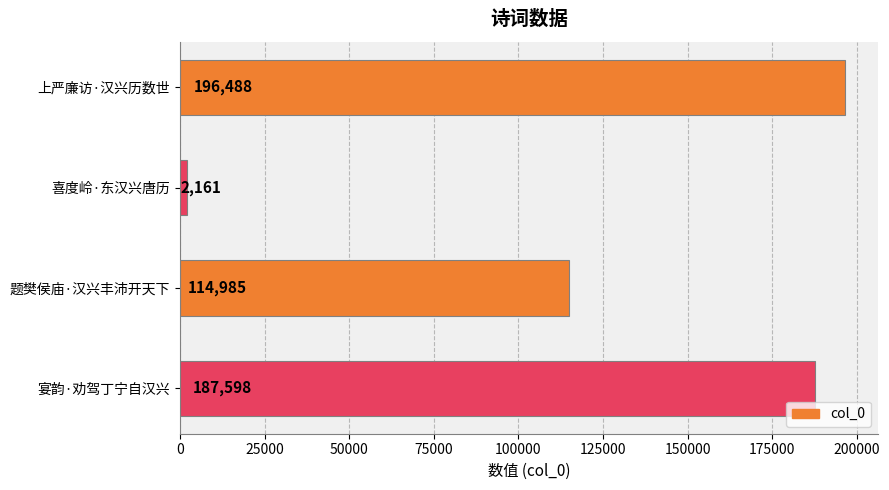

What is the smallest value displayed?

2161